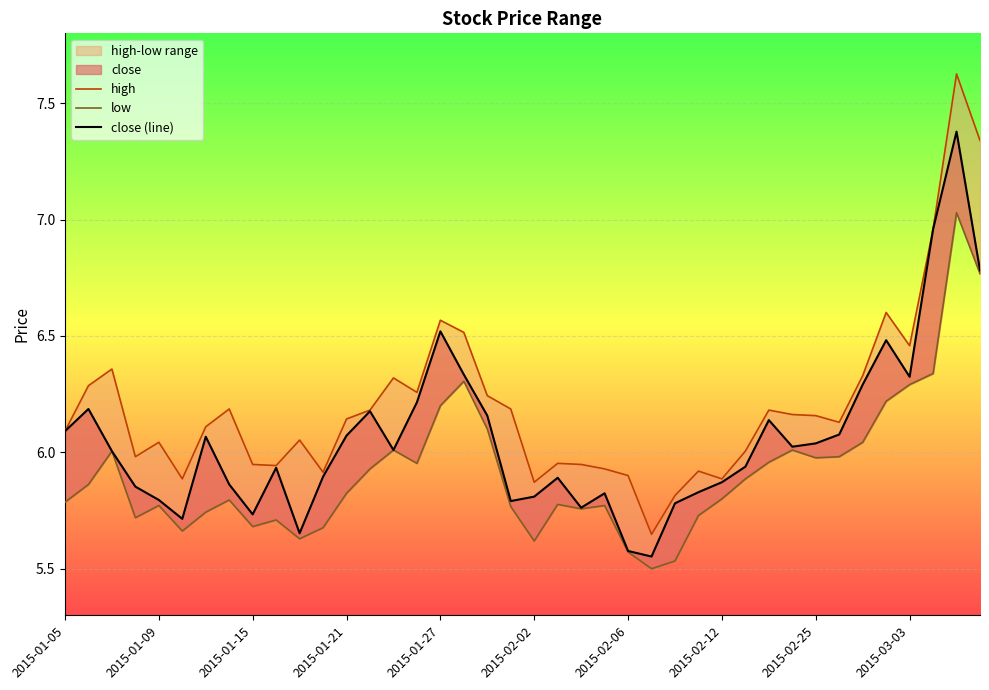

What is the spread (max minus min) of values at 34?

0.3